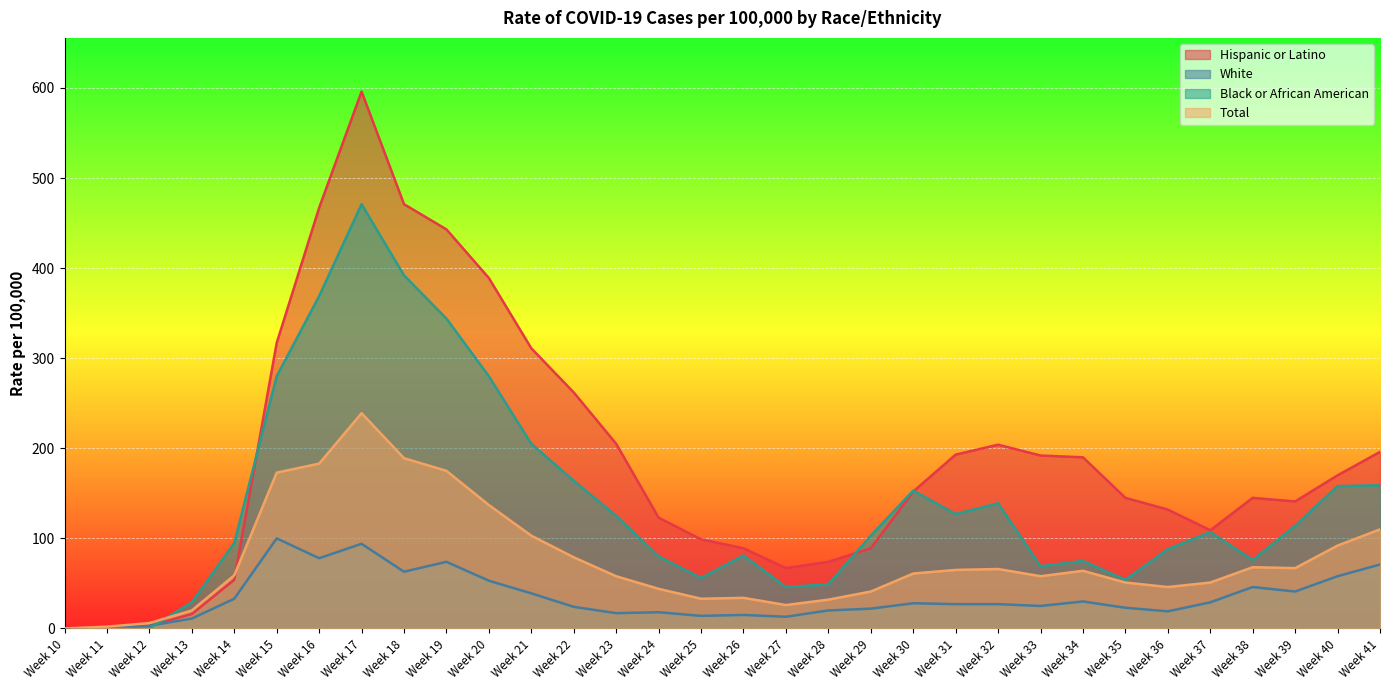

What value does the White series have at Week 30, to the nearest 50?

50